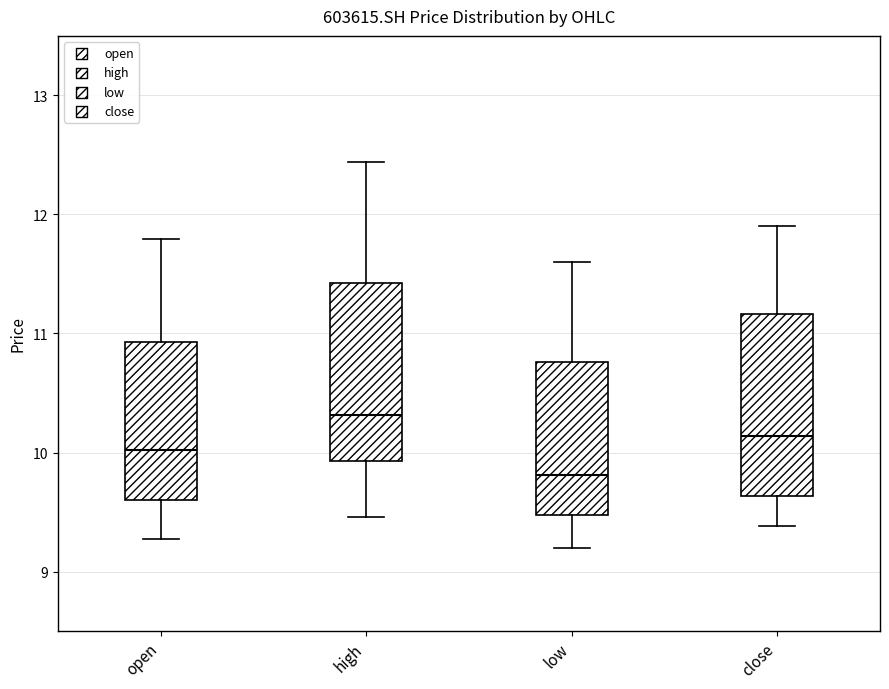

Reading left to right, read every box against the y-axis: the position of its median line, the range the box covers, and the ends of its whiskers. The values are not printed on the chart, so give them approximately, as read against the axis.

open: median 10.0, box 9.6 to 10.9, whiskers 9.3 to 11.8
high: median 10.3, box 9.9 to 11.4, whiskers 9.5 to 12.4
low: median 9.8, box 9.5 to 10.8, whiskers 9.2 to 11.6
close: median 10.1, box 9.6 to 11.2, whiskers 9.4 to 11.9